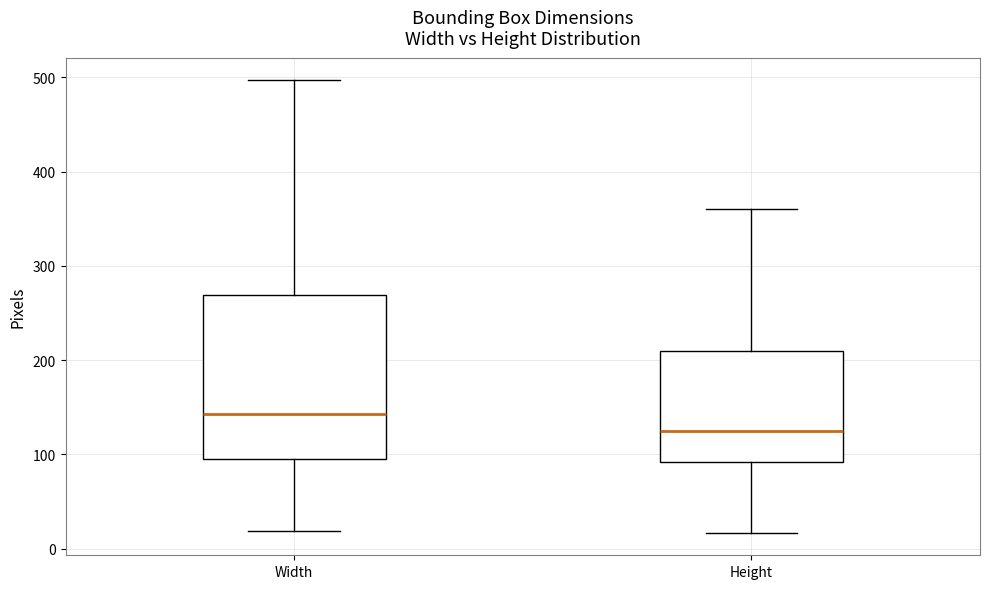

Where does the median line of the box for Width sit on the y-axis? The values are not printed on the chart, so give them approximately, as read against the axis.

140